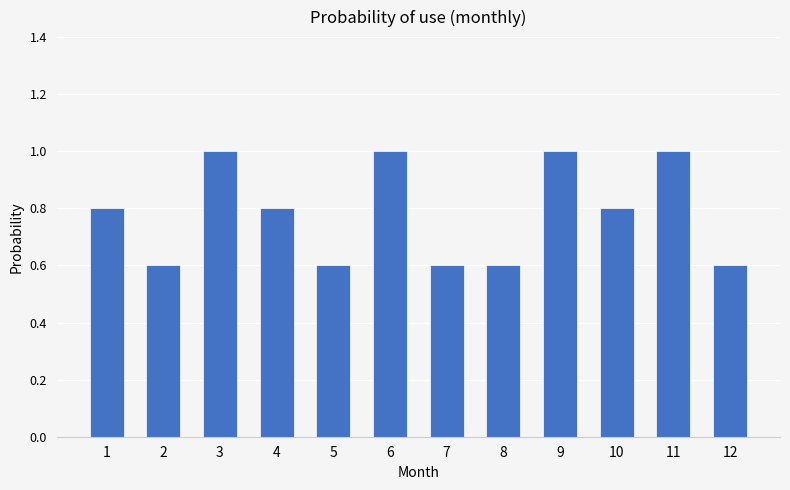

What is the minimum value shown in the chart?

0.6